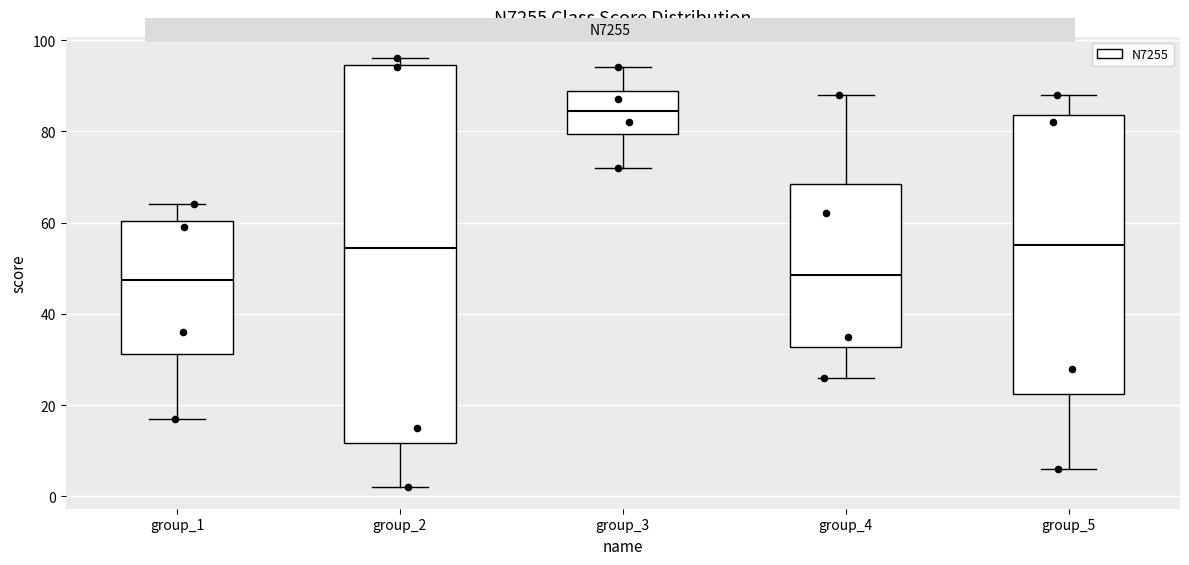

Comparing the boxes themselves (not the whiskers), which one is the tallest?

group_2